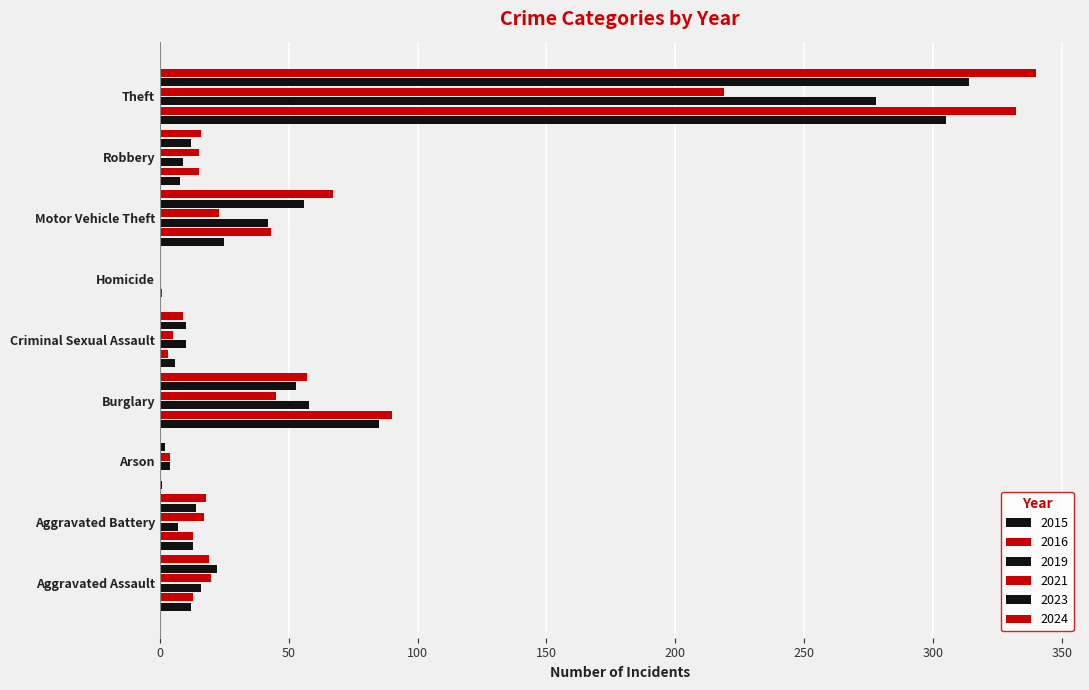

What is the total value across all series at Robbery?

75